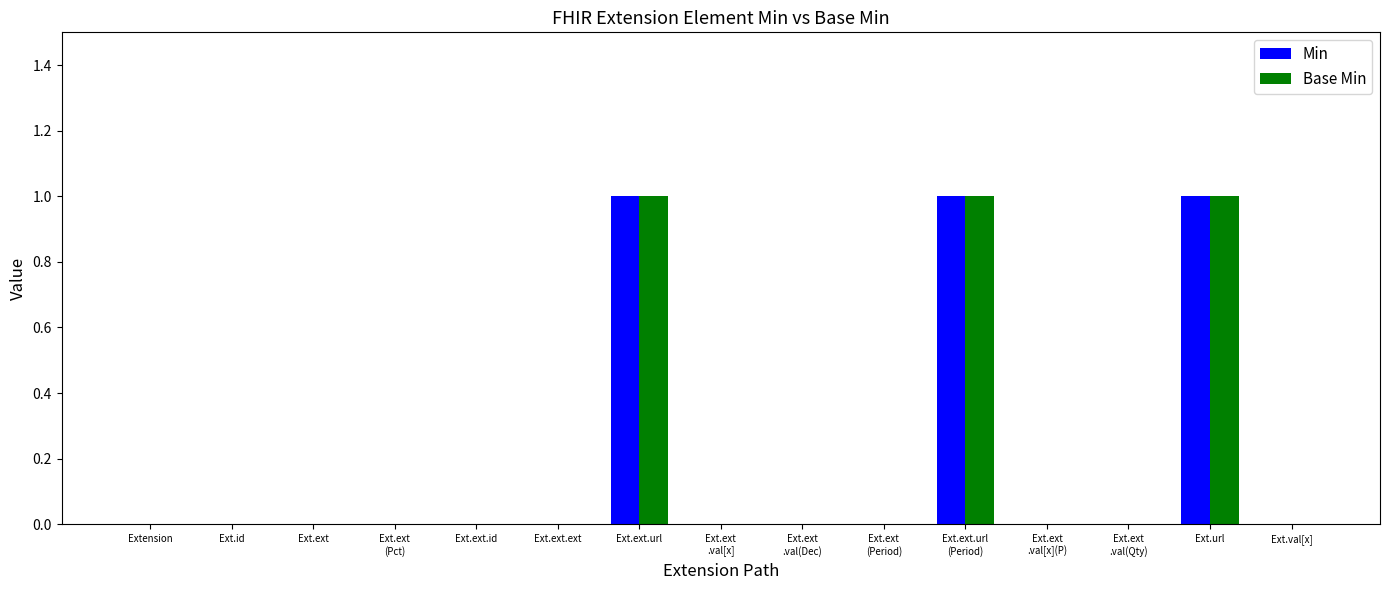

What is the sum of all Min values?

3